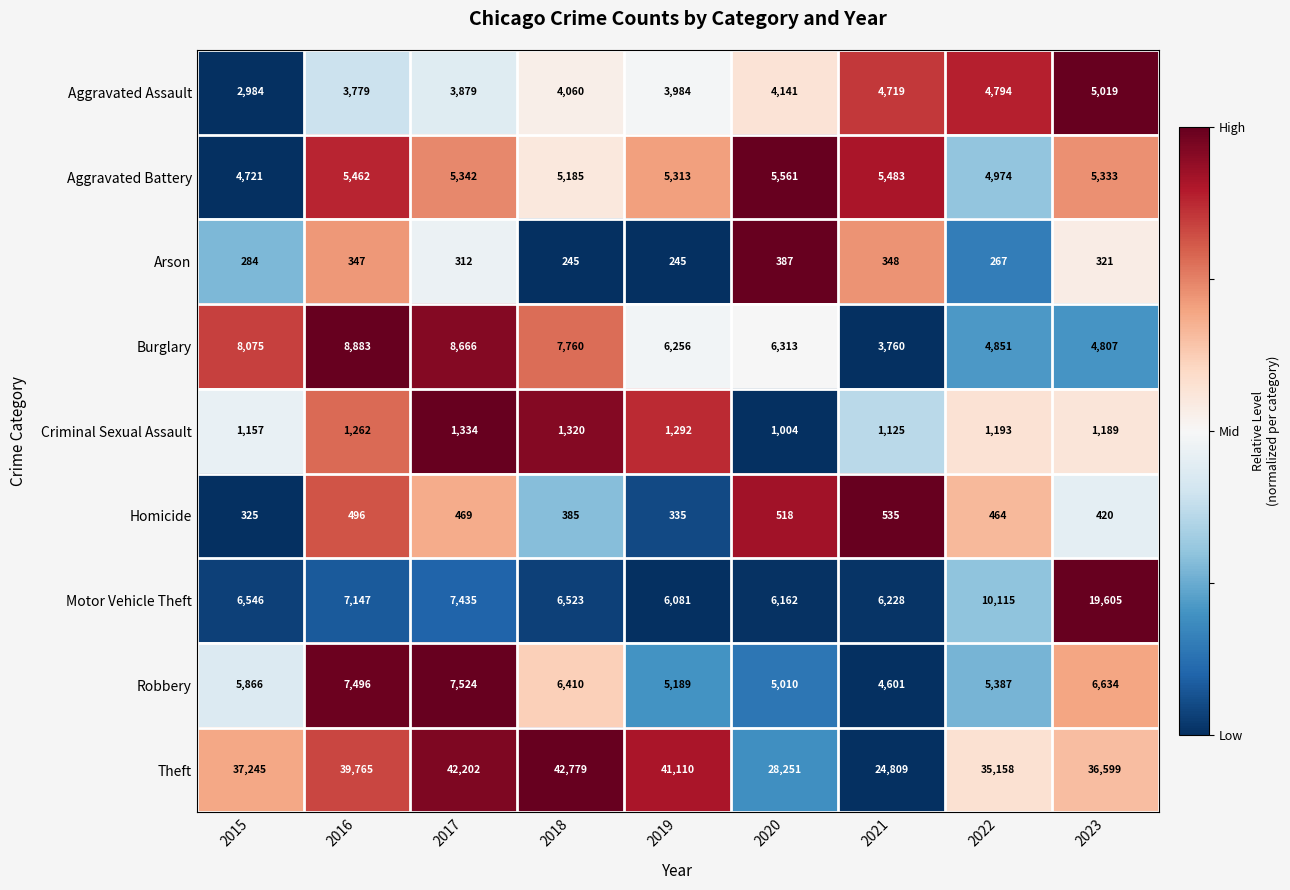

How many series are shown in this chart?

9